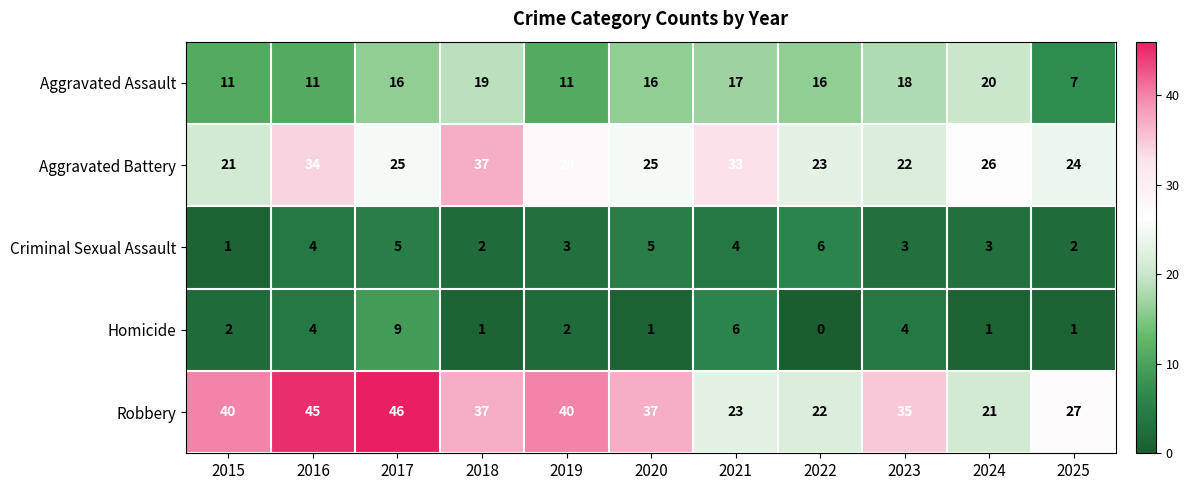

Read the Aggravated Assault value at 2019.

11